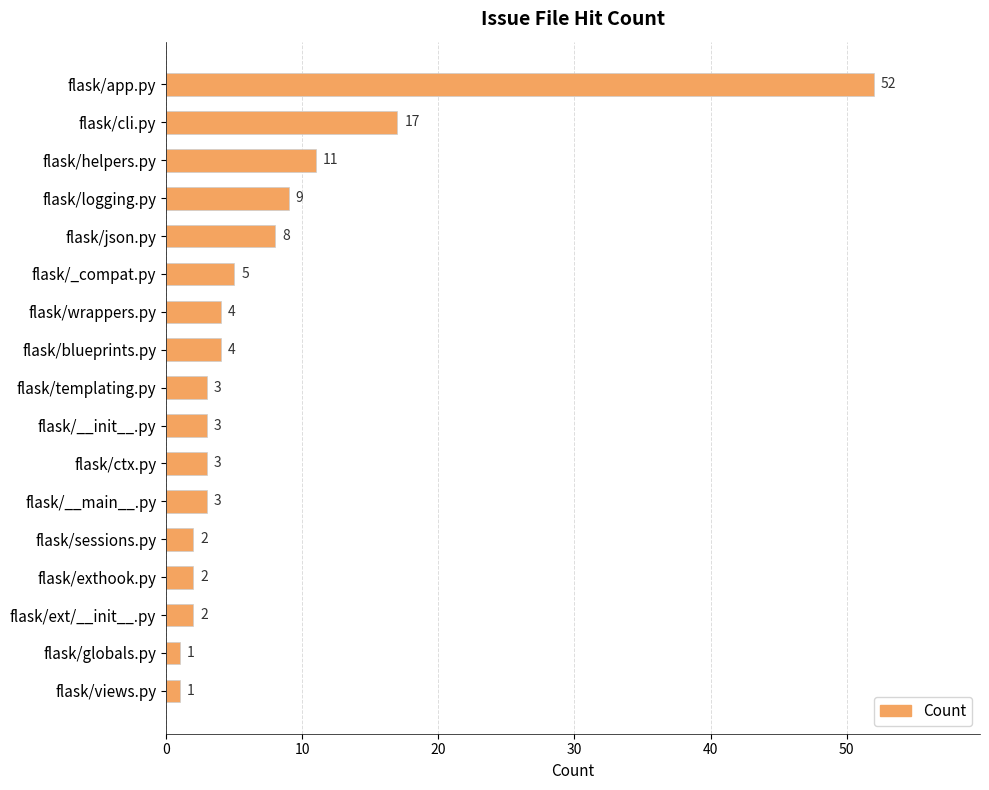

What is the difference between the maximum and minimum values?

51